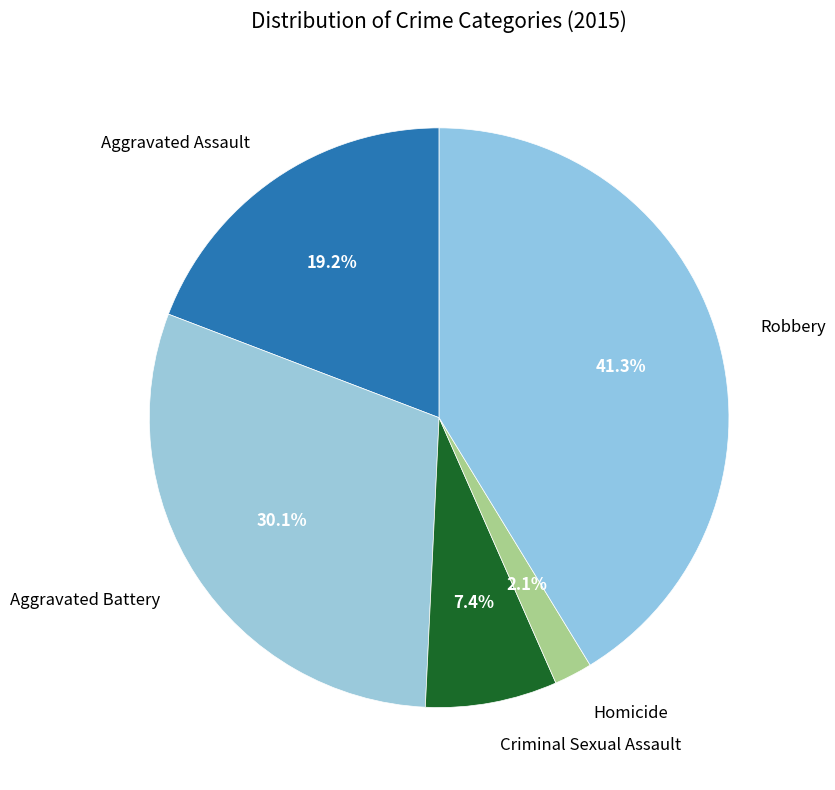

Rank the categories by value from lowest to highest.

Homicide, Criminal Sexual Assault, Aggravated Assault, Aggravated Battery, Robbery